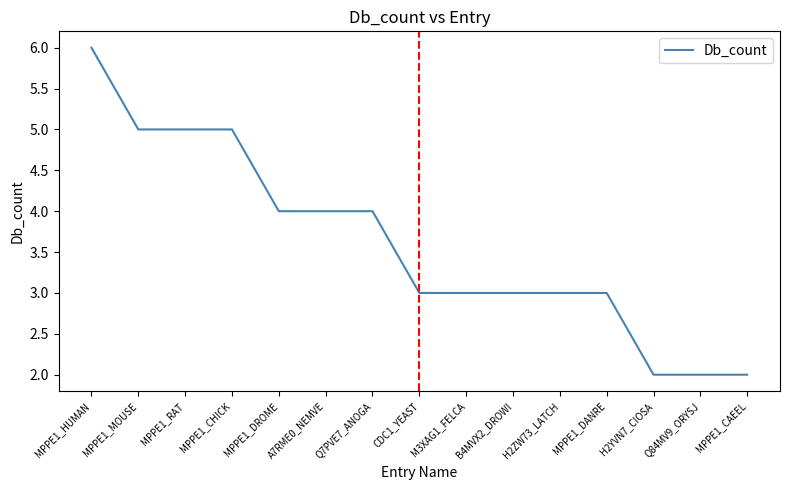

What is the sum of all values?

54